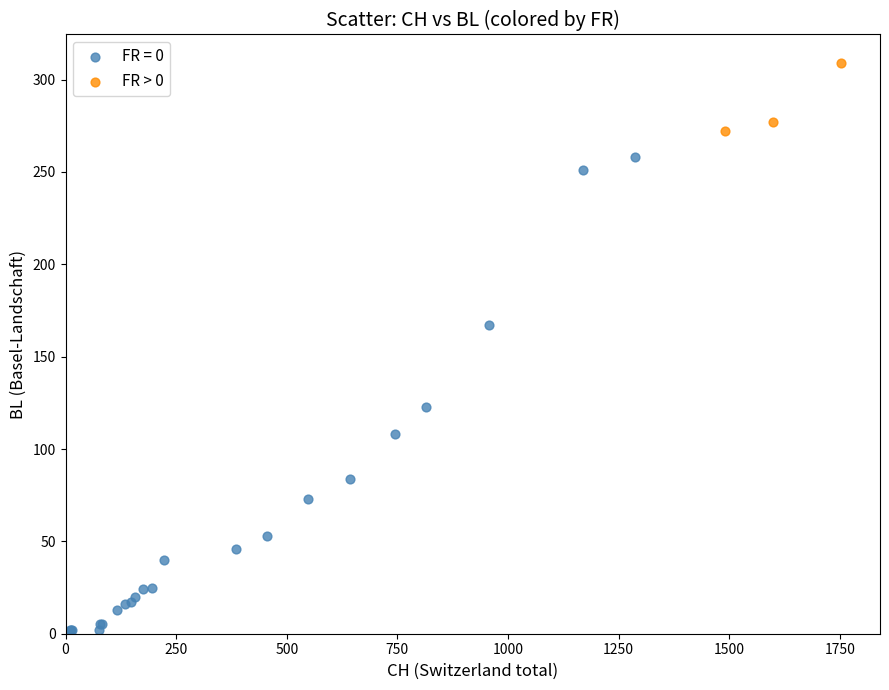

Which series reaches the minimum Y coordinate?

FR = 0